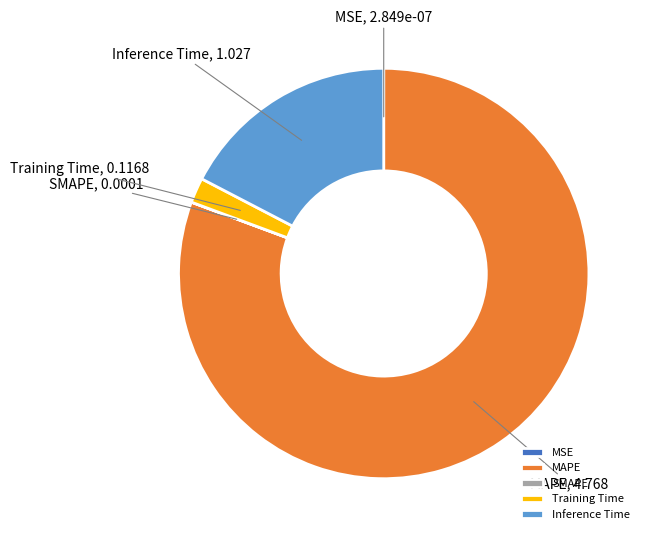

Which category has the biggest portion of the pie?

MAPE